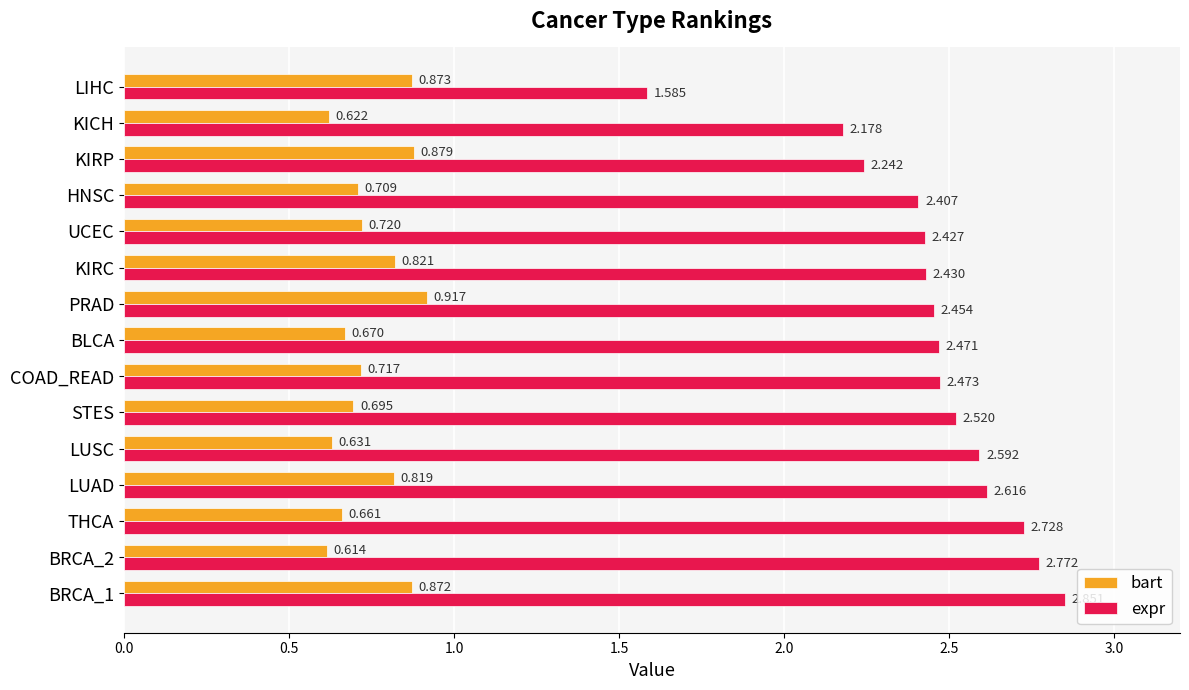

At how many categories does at least one series exceed 1?

15